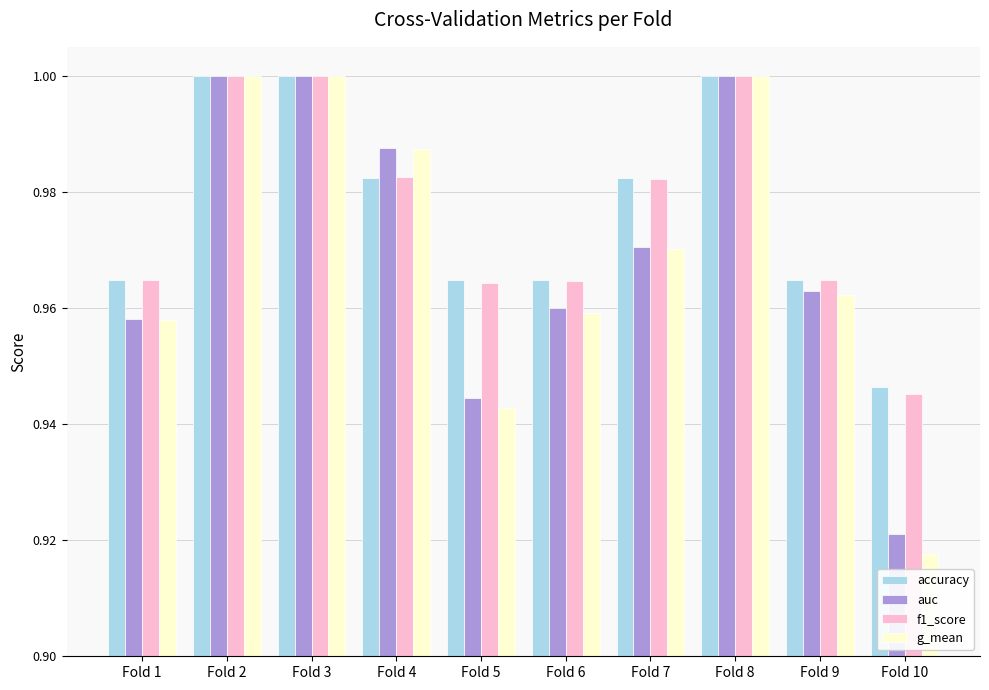

Which label corresponds to the smallest value in the chart?

Fold 10